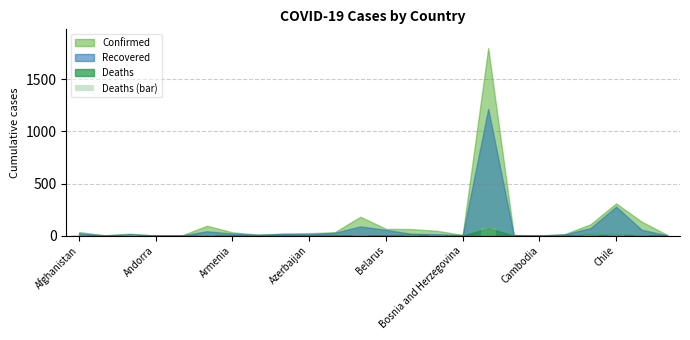

What is the maximum value shown in the chart?

70.4